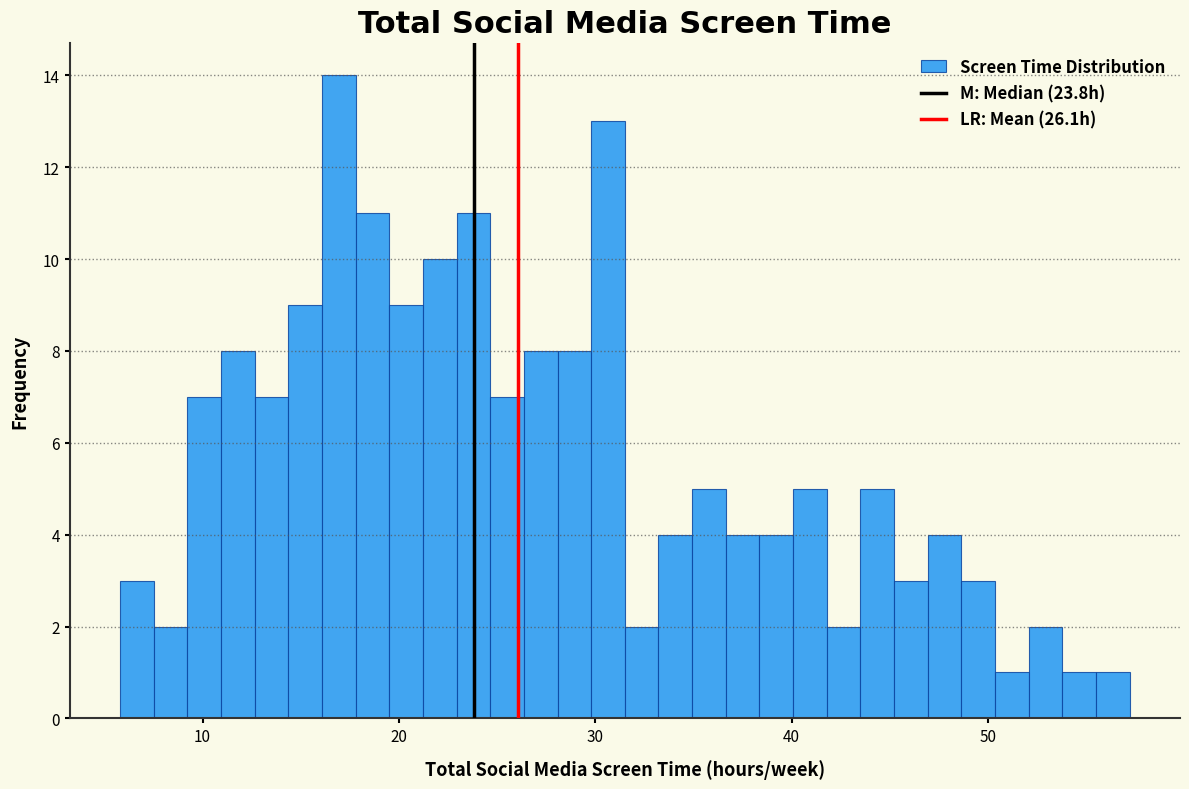

Read against the x-axis, roughly where is the centre of the tallest bar?

17